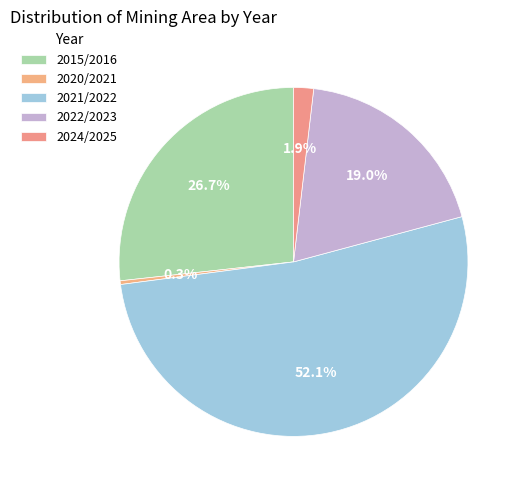

How many slices are in this pie chart?

5